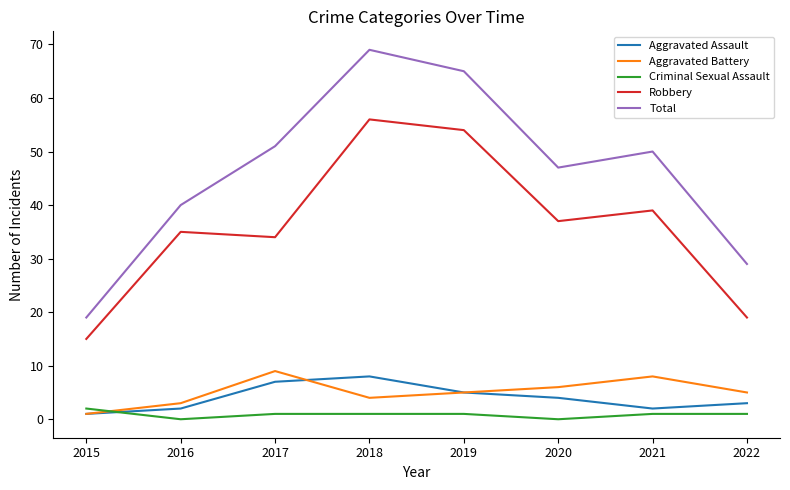

True or false: Criminal Sexual Assault has a value of 1 at 2022.

True